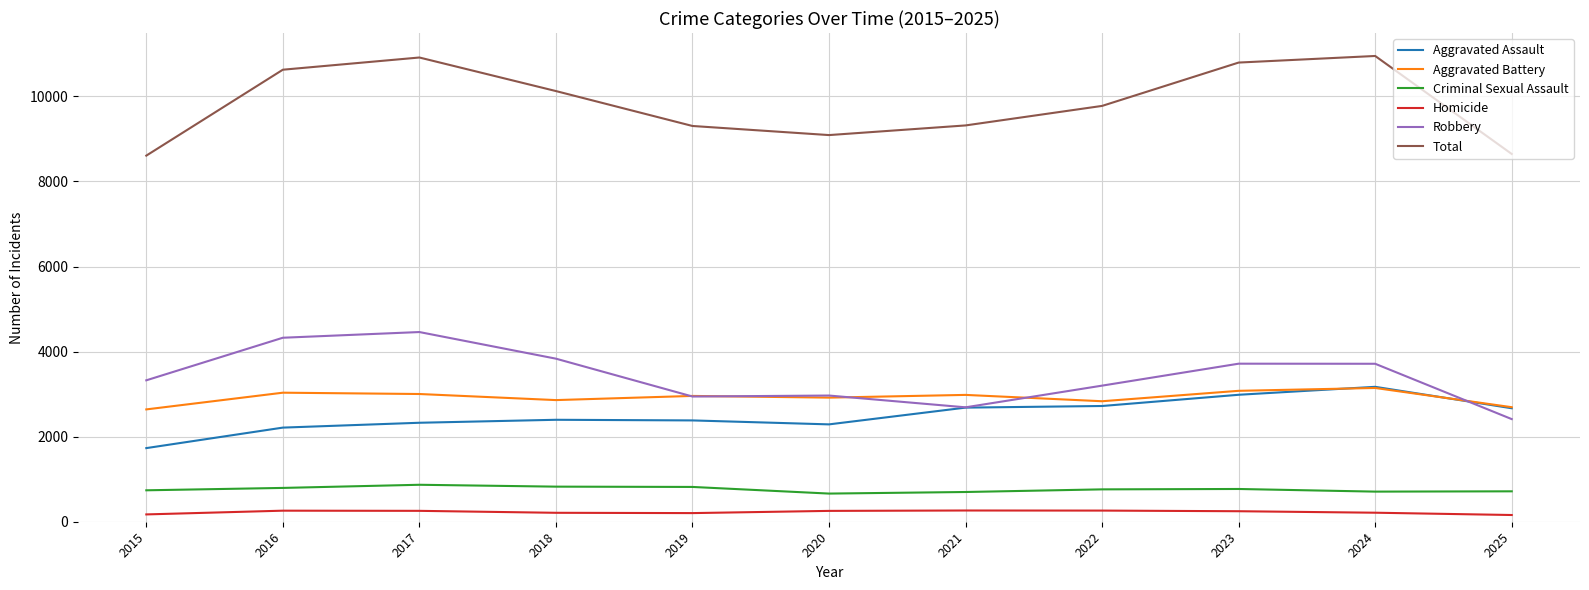

Where does the Criminal Sexual Assault series first go above 761?

2016